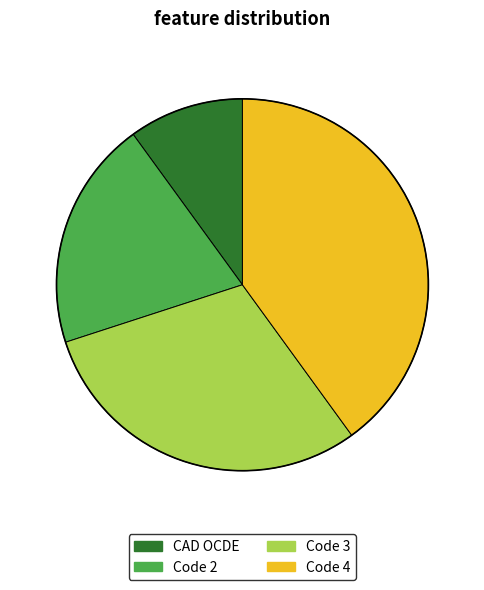

How many slices are in this pie chart?

4